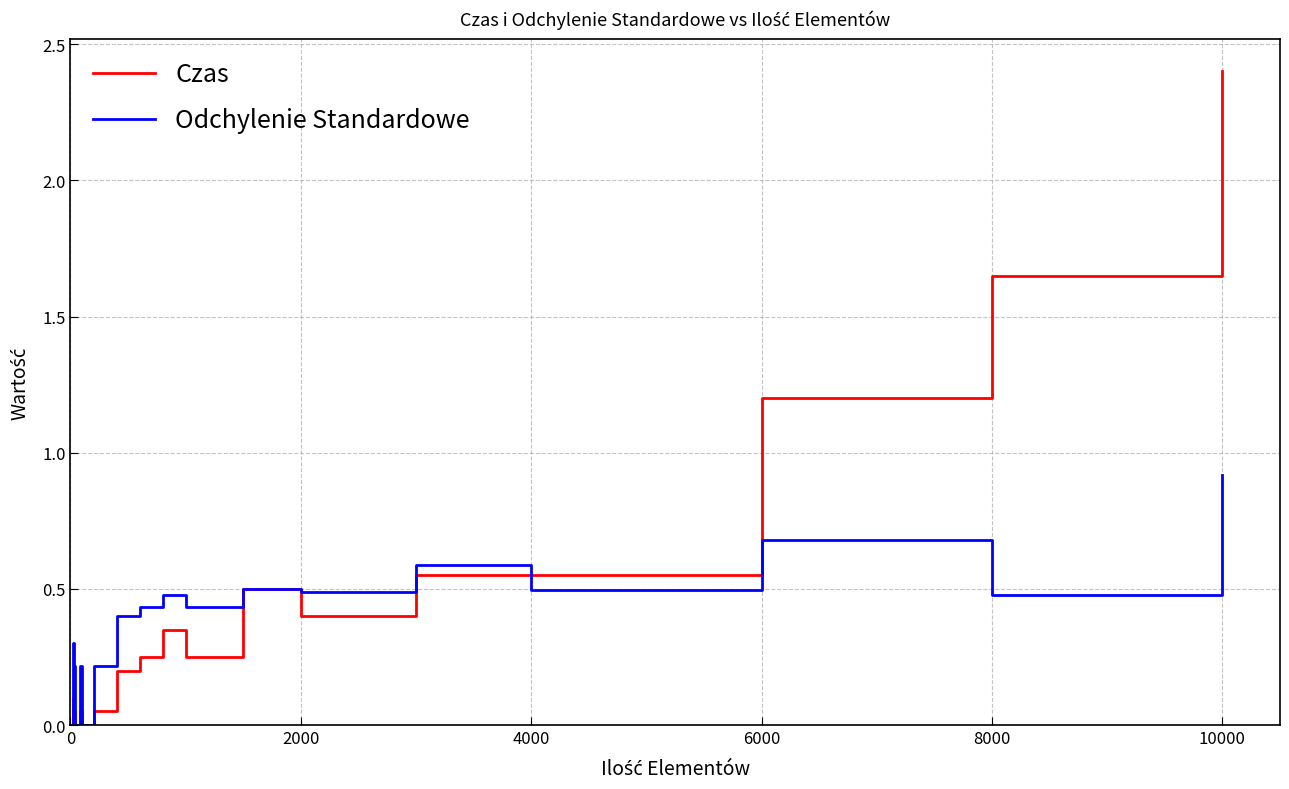

List the series in order of their peak value, highest first.

Czas, Odchylenie Standardowe